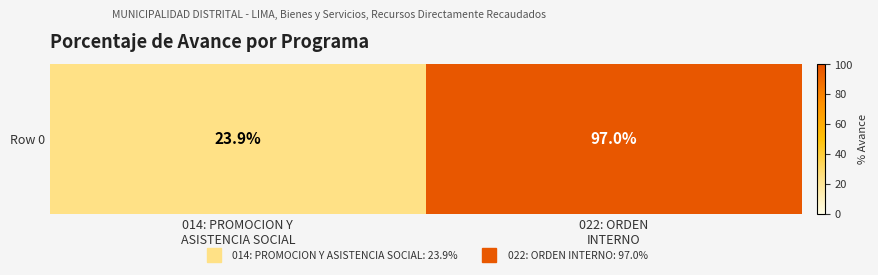

What is the change in value from 014: PROMOCION Y
ASISTENCIA SOCIAL to 022: ORDEN
INTERNO?

+73.1